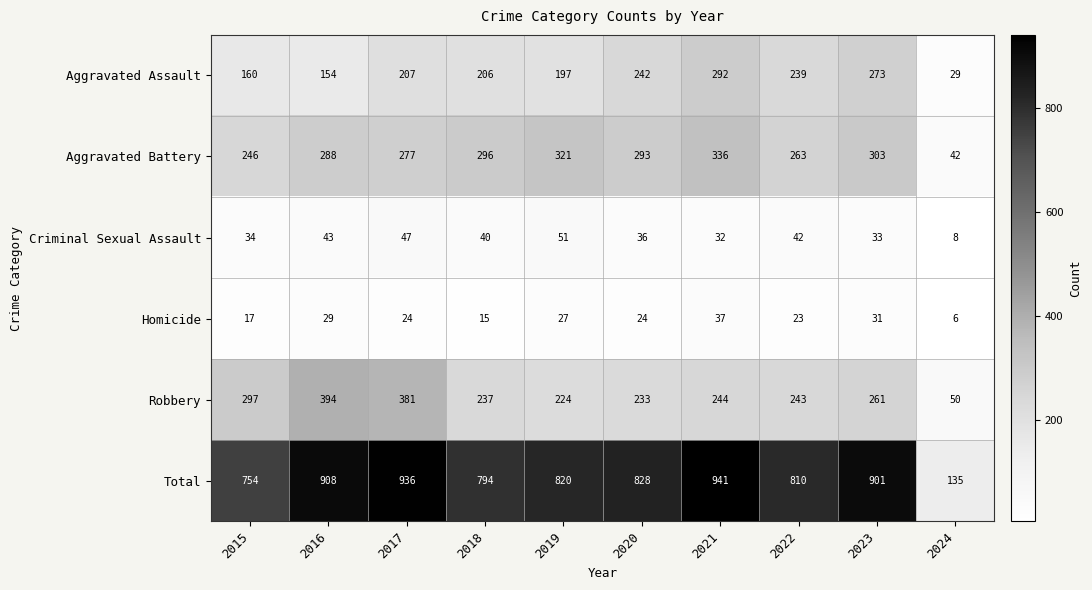

What is the total value across all series at 2016?

1816